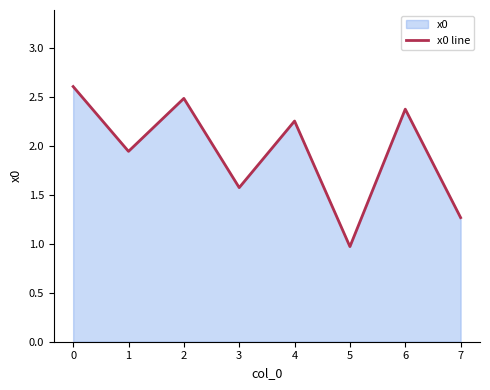

List the labels in order of value, largest first.

0, 2, 6, 4, 1, 3, 7, 5